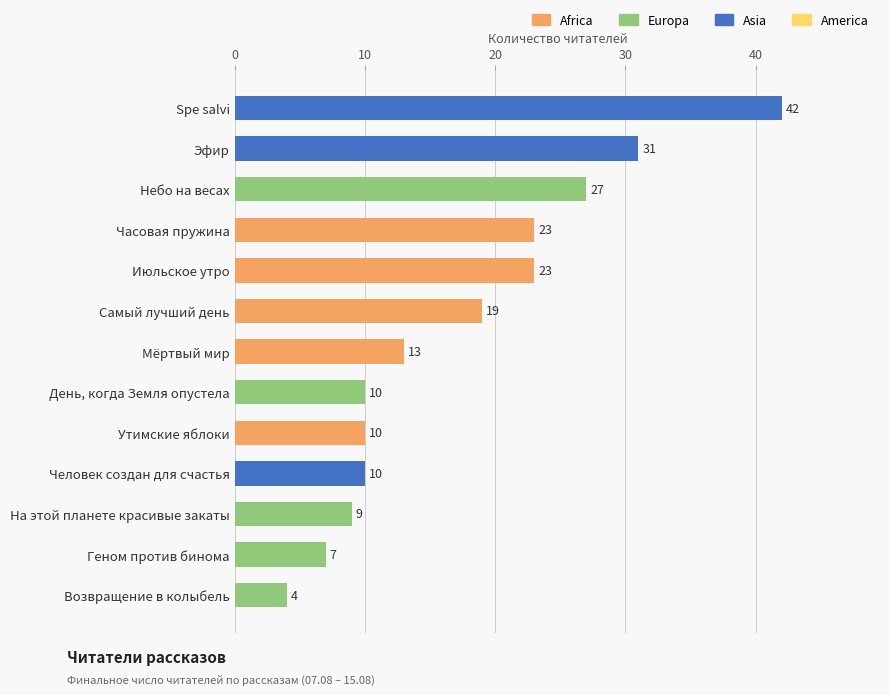

What is the change in value from Spe salvi to Человек создан для счастья?

-32